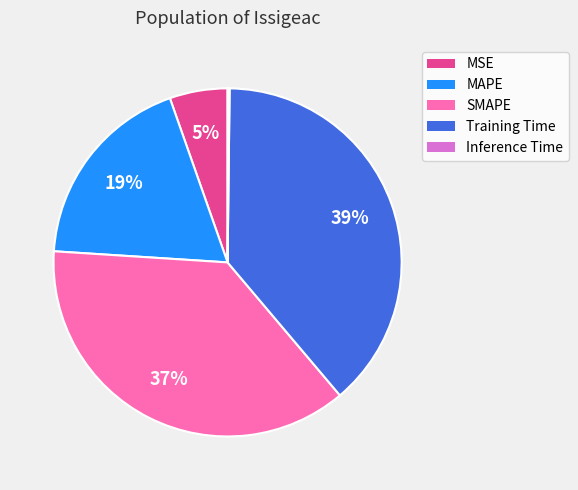

Is it true that MSE is 19% of the pie?

False